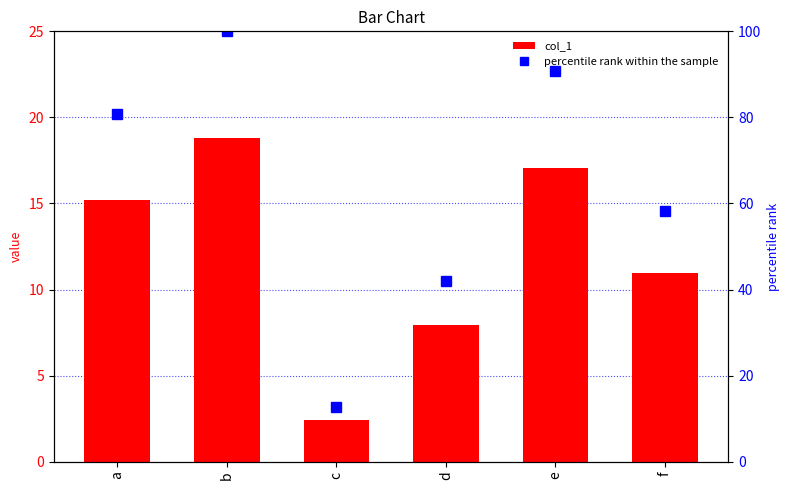

True or false: col_1 has a value of 11.0 at f.

True